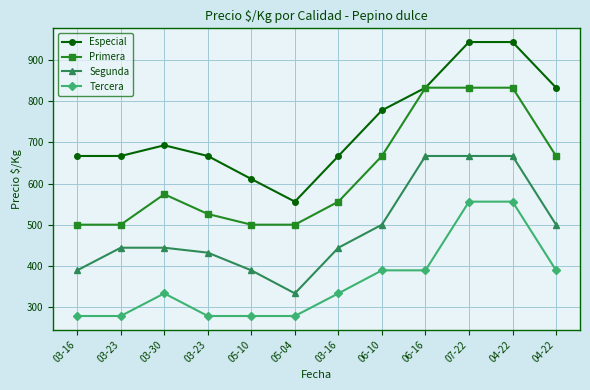

How many series are shown in this chart?

4